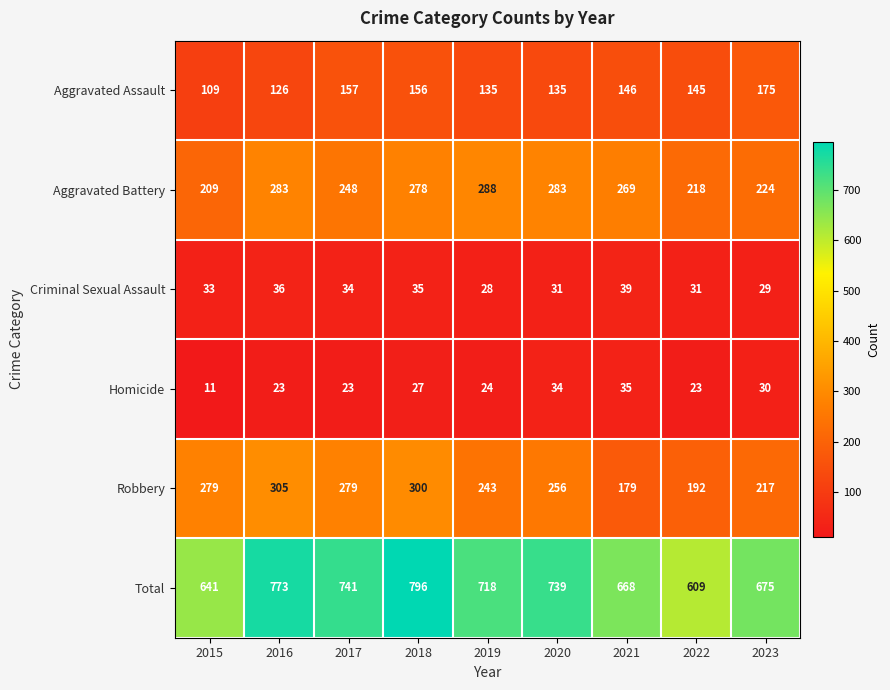

What is the greatest value displayed?

796